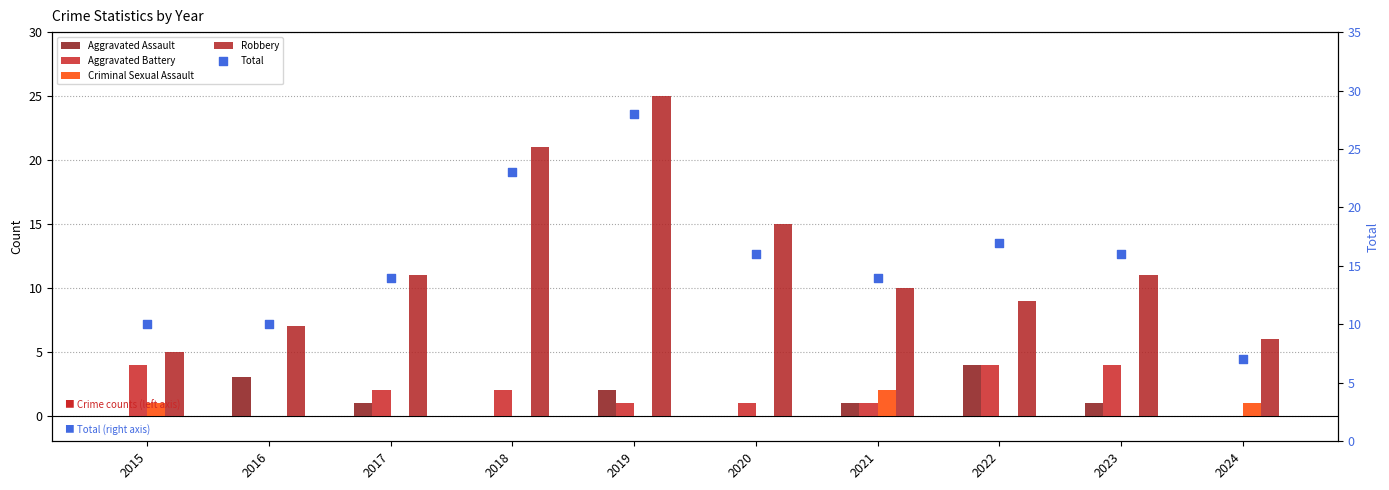

Which series has the largest total across all categories?

Total